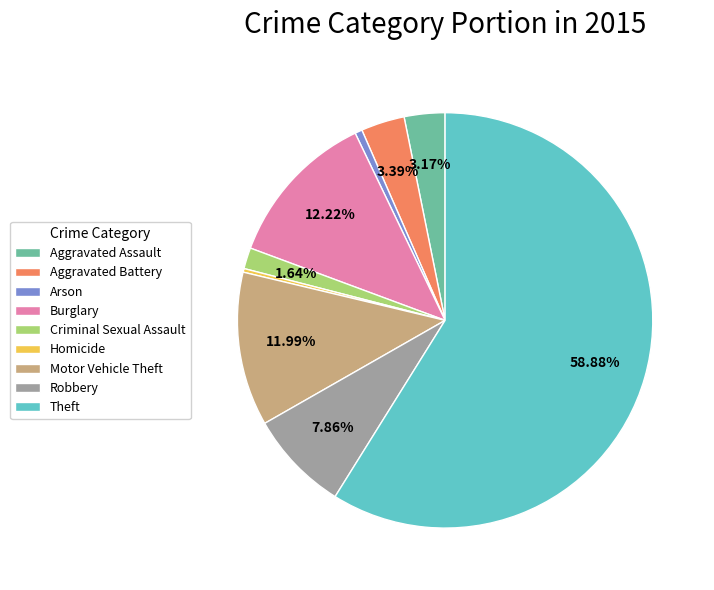

Do Burglary and Theft together represent more than half of the pie?

Yes